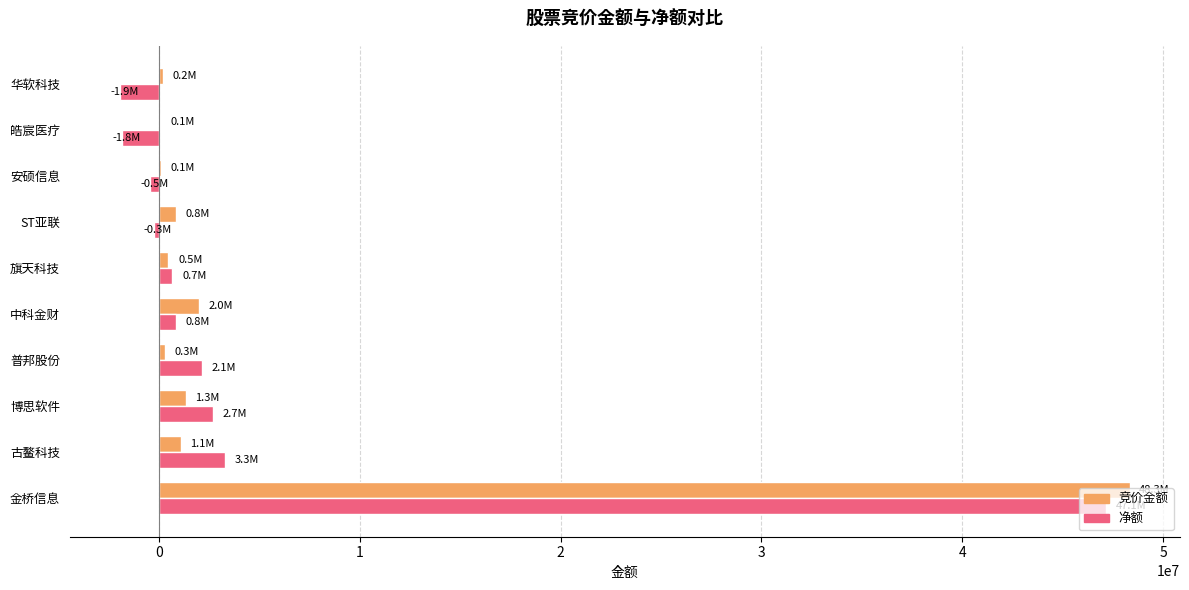

What is the highest value of the 竞价金额 series?

48332200